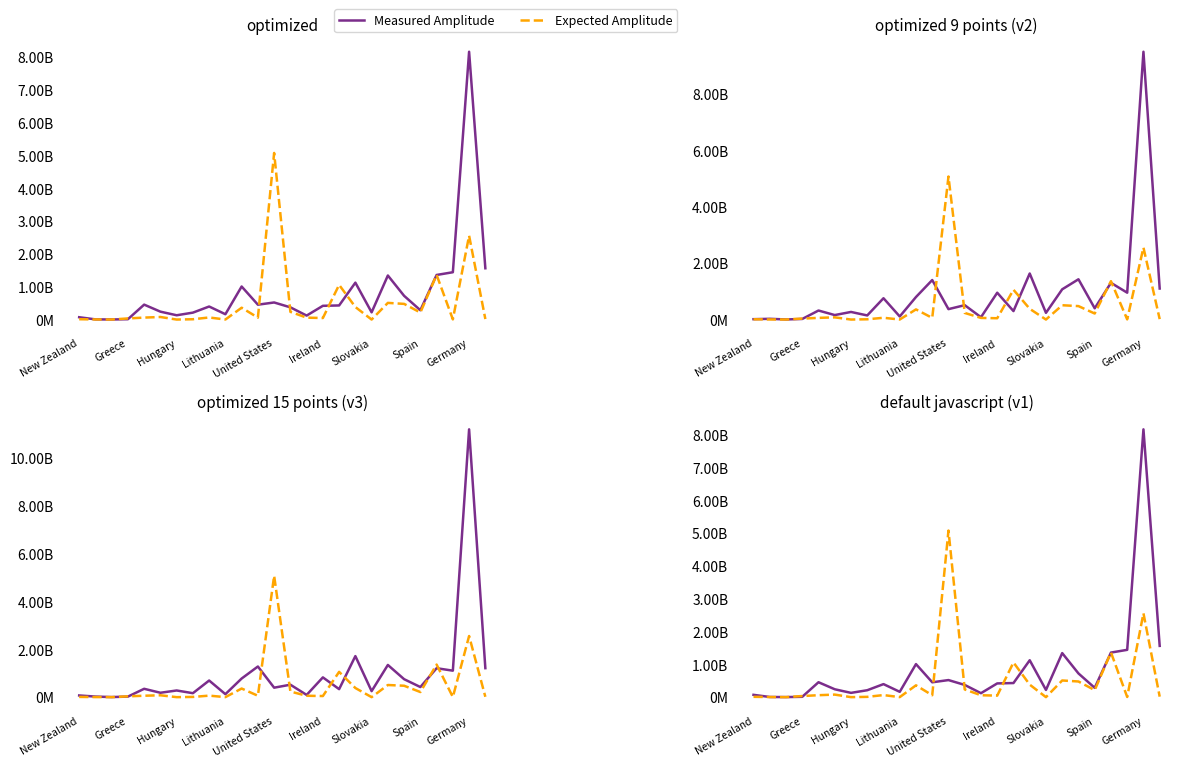

List the series in order of their overall mean, lowest first.

Expected Amplitude, Measured Amplitude